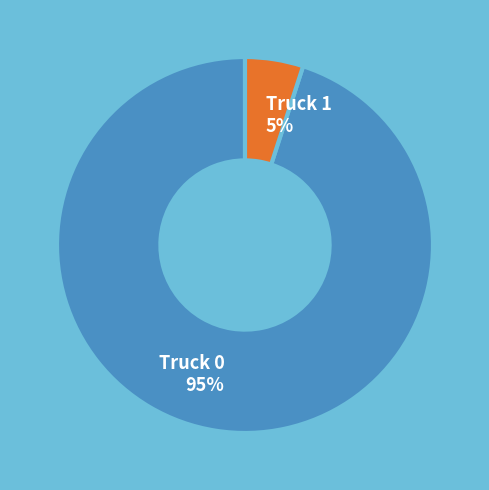

Is it true that Truck 0 is 86% of the pie?

False